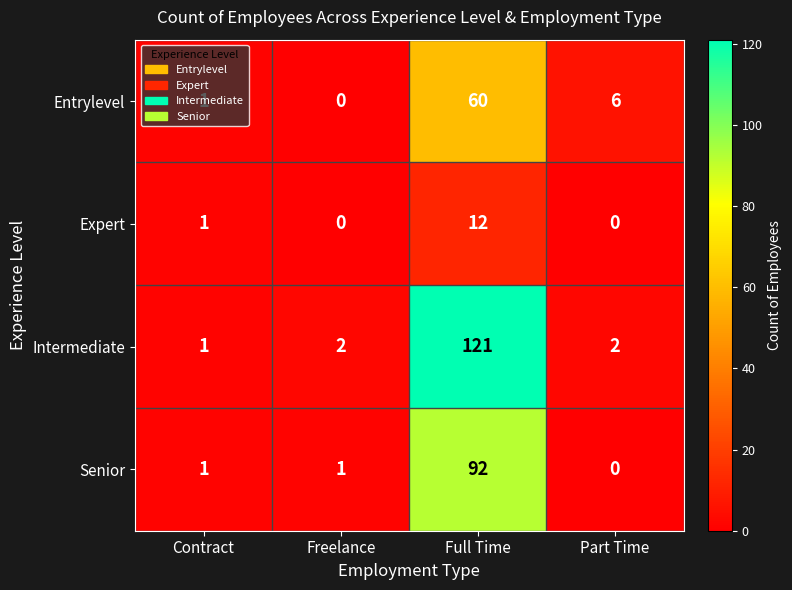

The Senior series shows -57 at Part Time. True or false?

False